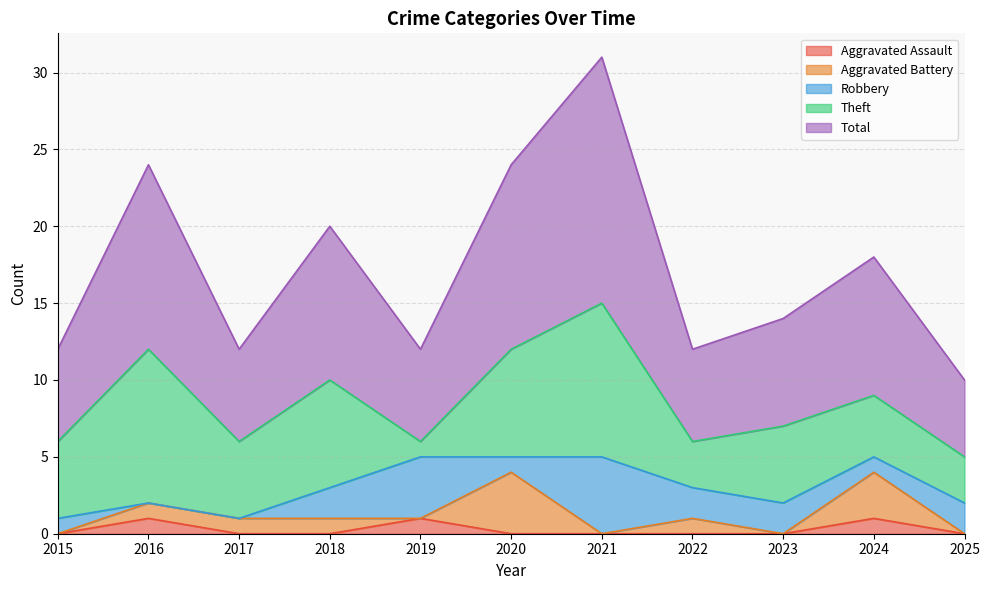

How many lines are shown in the chart?

5